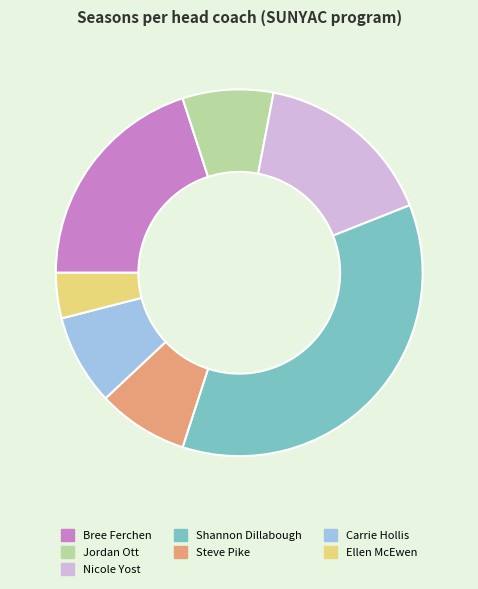

Which category has the biggest portion of the pie?

Shannon Dillabough